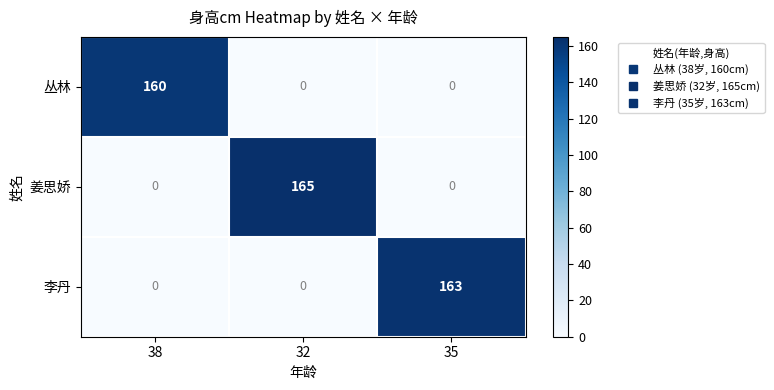

What is the difference between the maximum and minimum values in the 姜思娇 series?

165